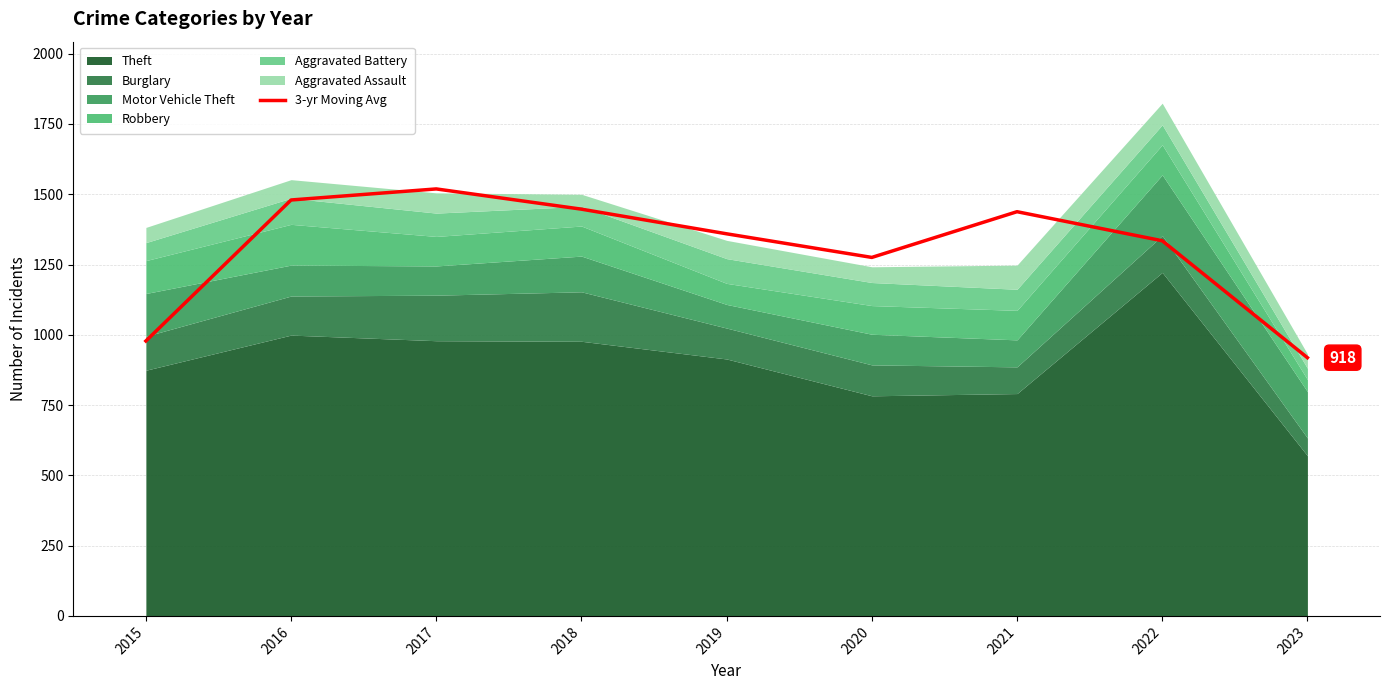

What is the smallest value displayed?

918.7